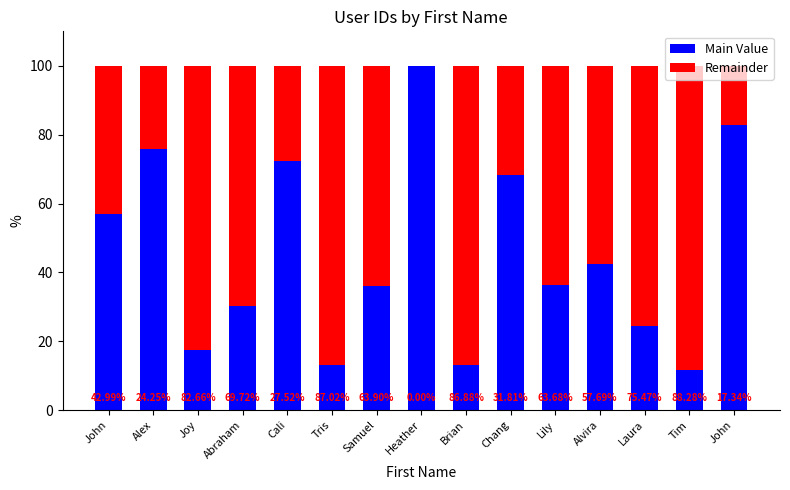

How many values in the Main Value series exceed 36?

9